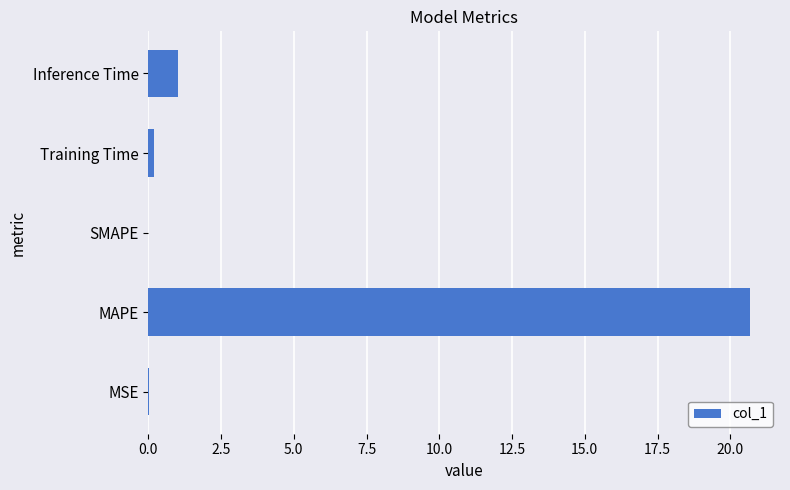

Between SMAPE and MAPE, which is larger?

MAPE